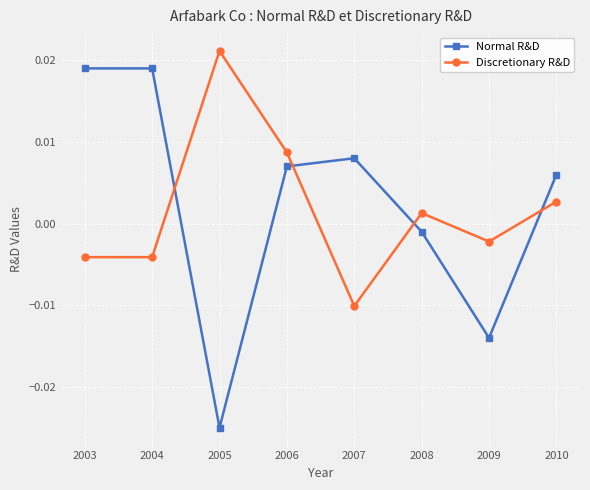

How many data points in Discretionary R&D are less than 0?

4